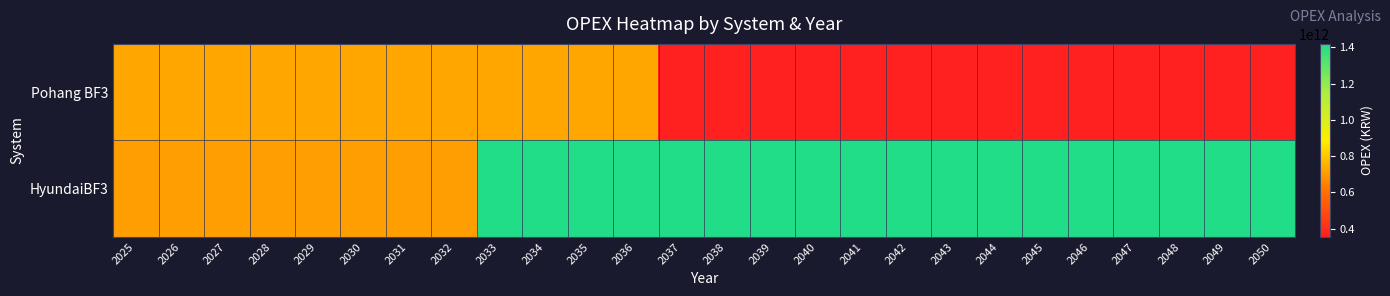

Which series has the largest total across all categories?

HyundaiBF3